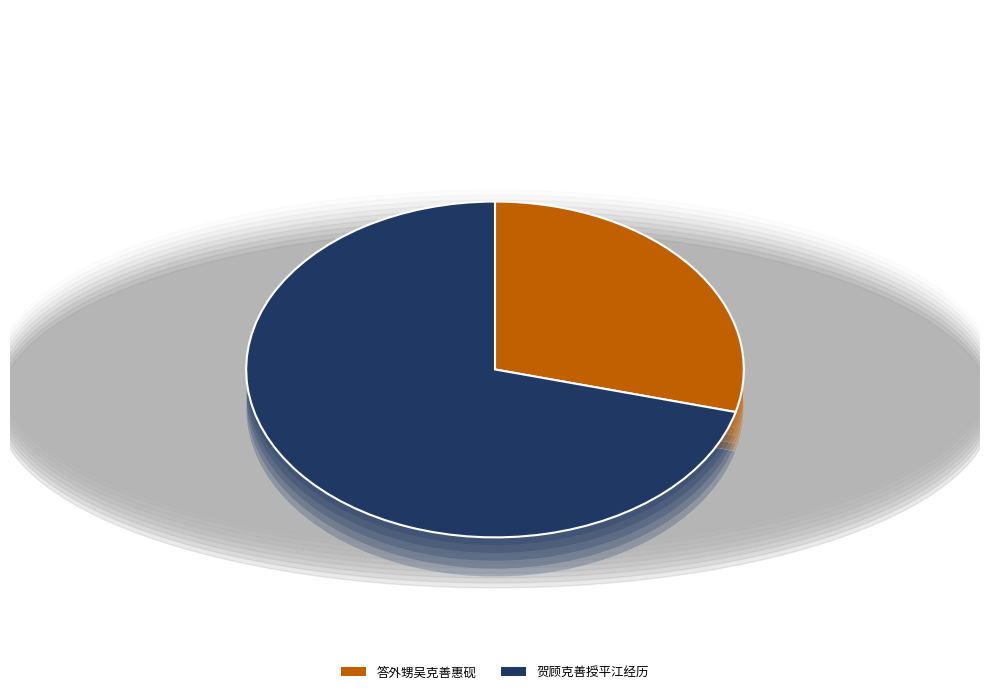

Which category accounts for the majority?

贺顾克善授平江经历